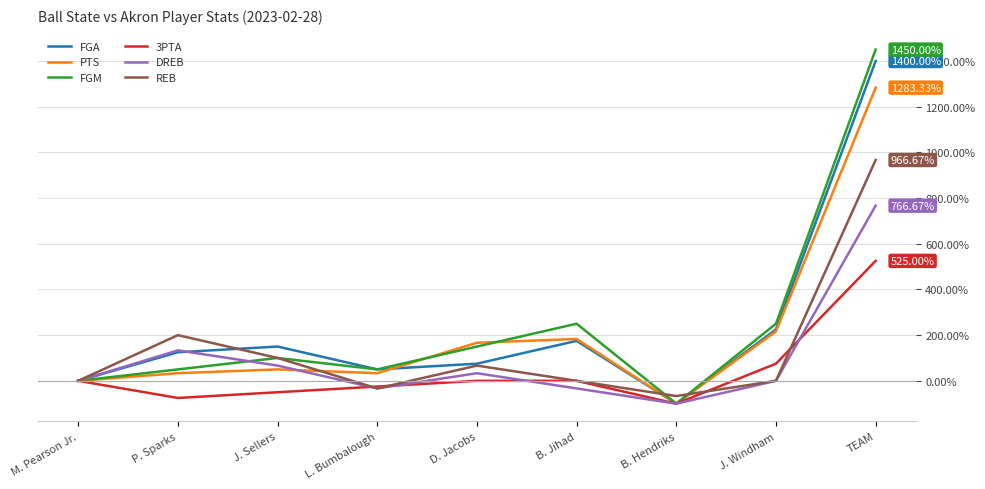

What is the total value across all series at TEAM?

6391.7